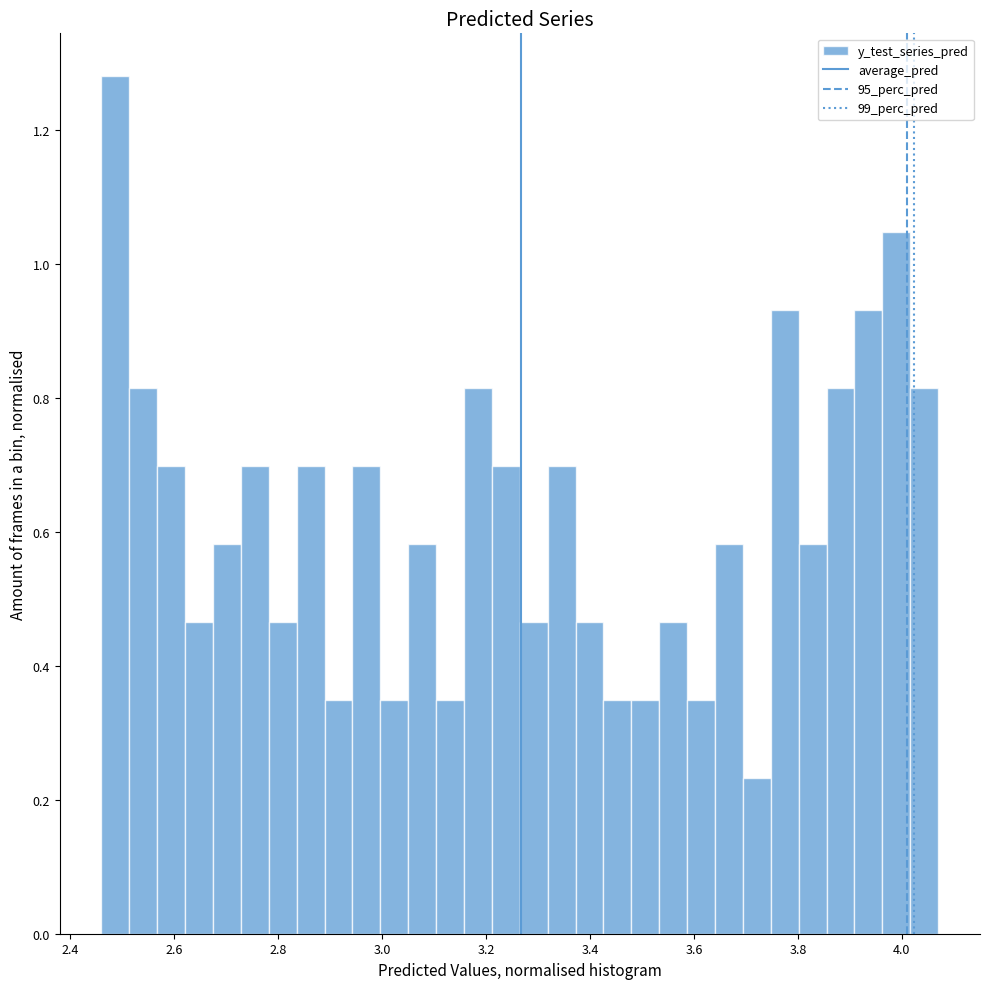

Read against the x-axis, roughly where is the centre of the tallest bar?

2.48